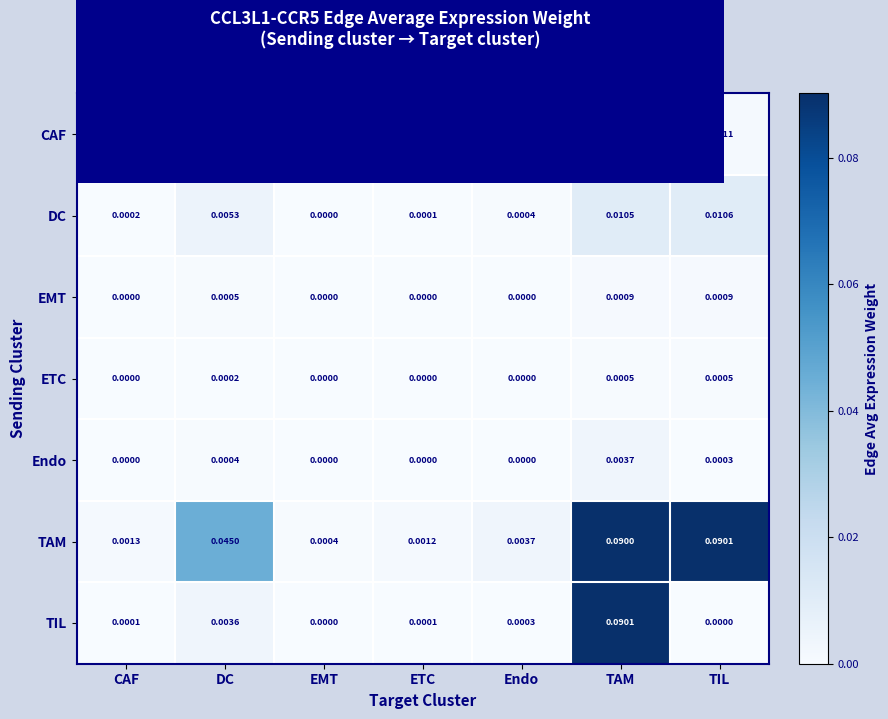

Which series has the widest spread of values?

TIL